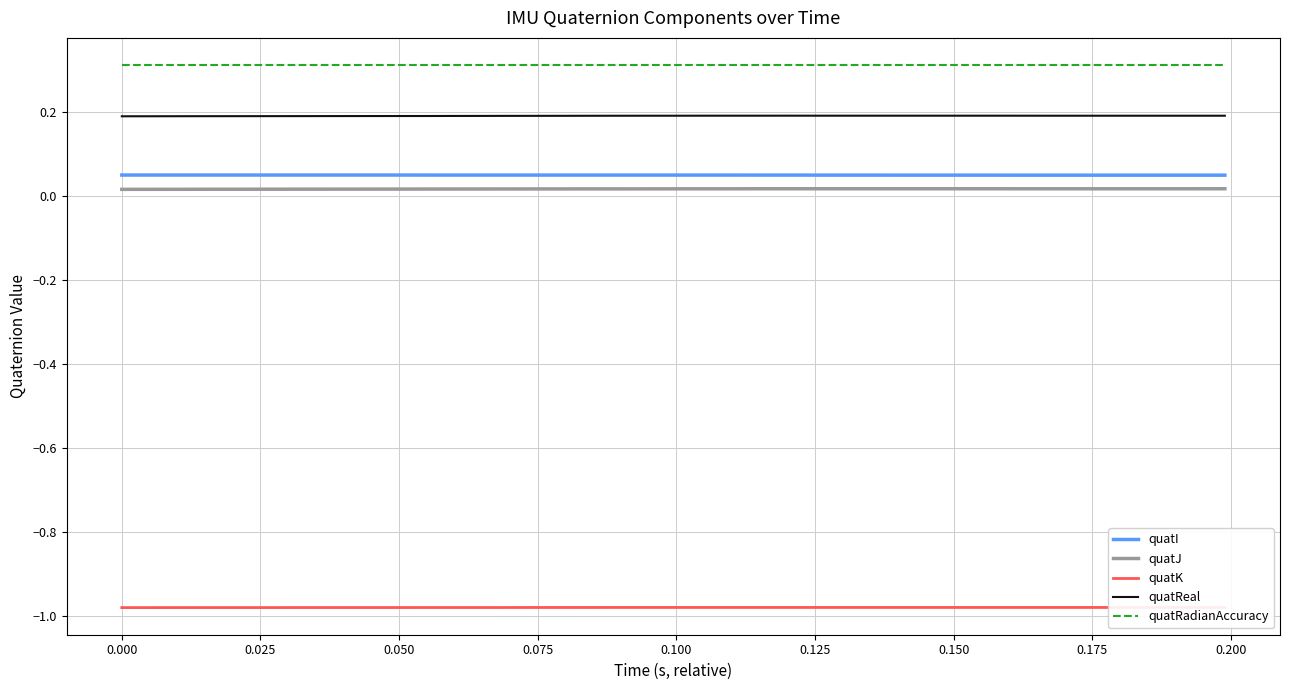

True or false: quatReal has more than 2 interior local peaks.

False